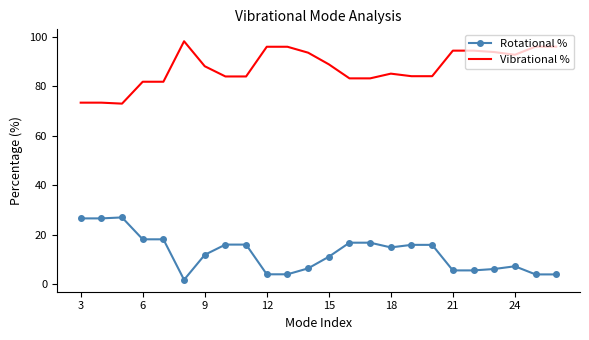

List the series in order of their overall mean, highest first.

Vibrational %, Rotational %